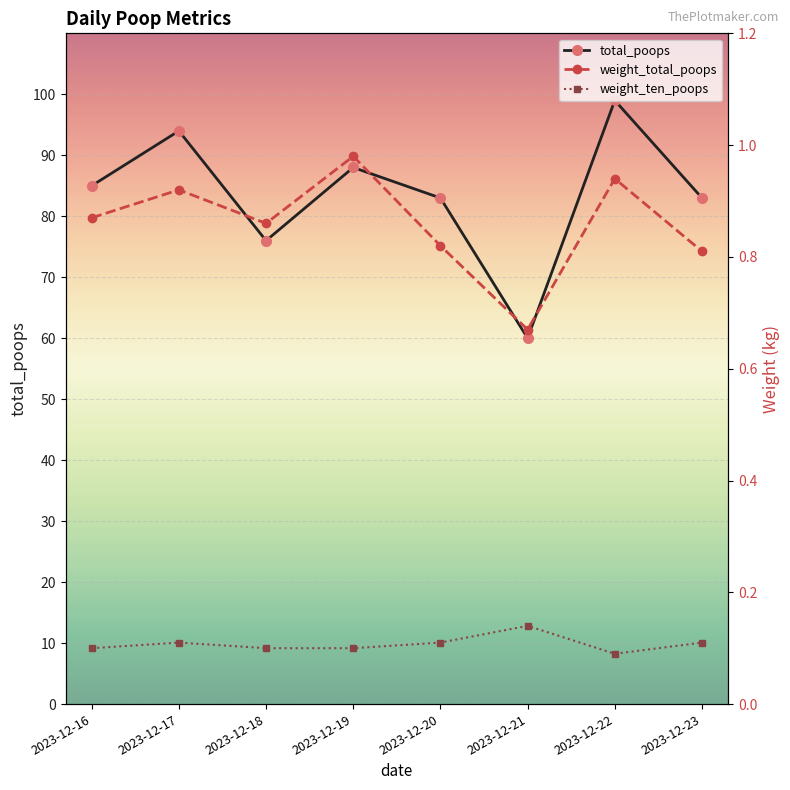

What is the sum of the total_poops values at 2023-12-23 and 2023-12-16?

168